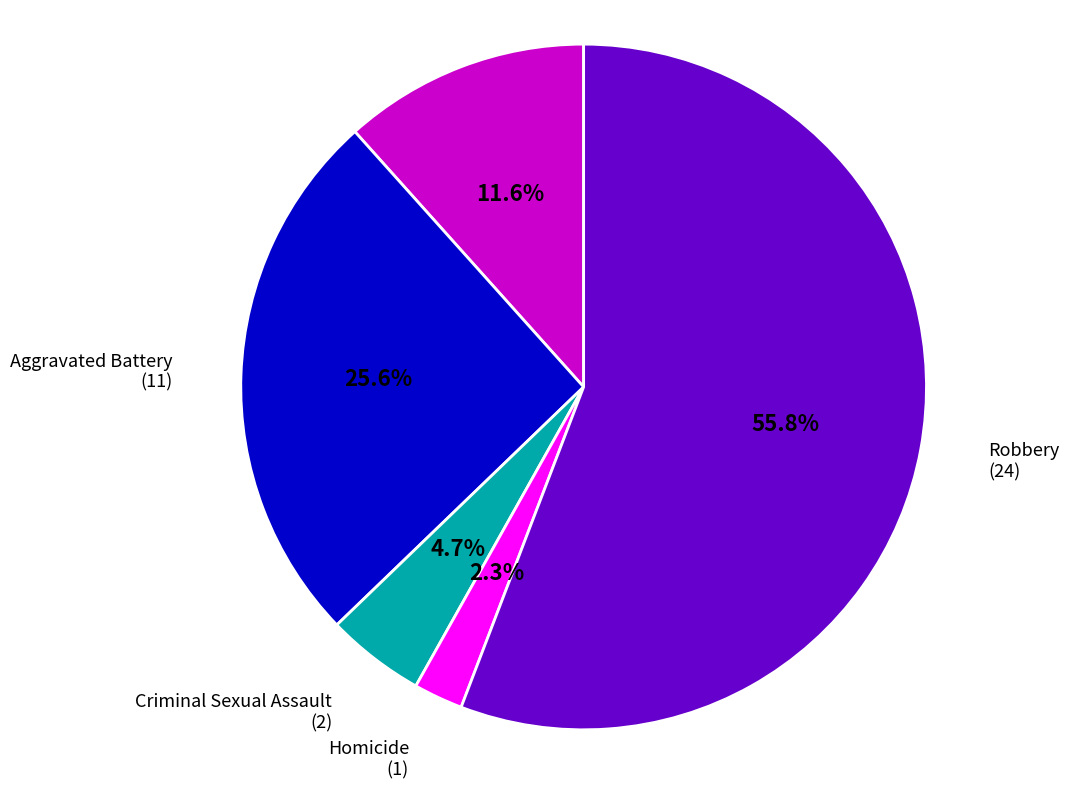

Which slice is the largest?

Robbery